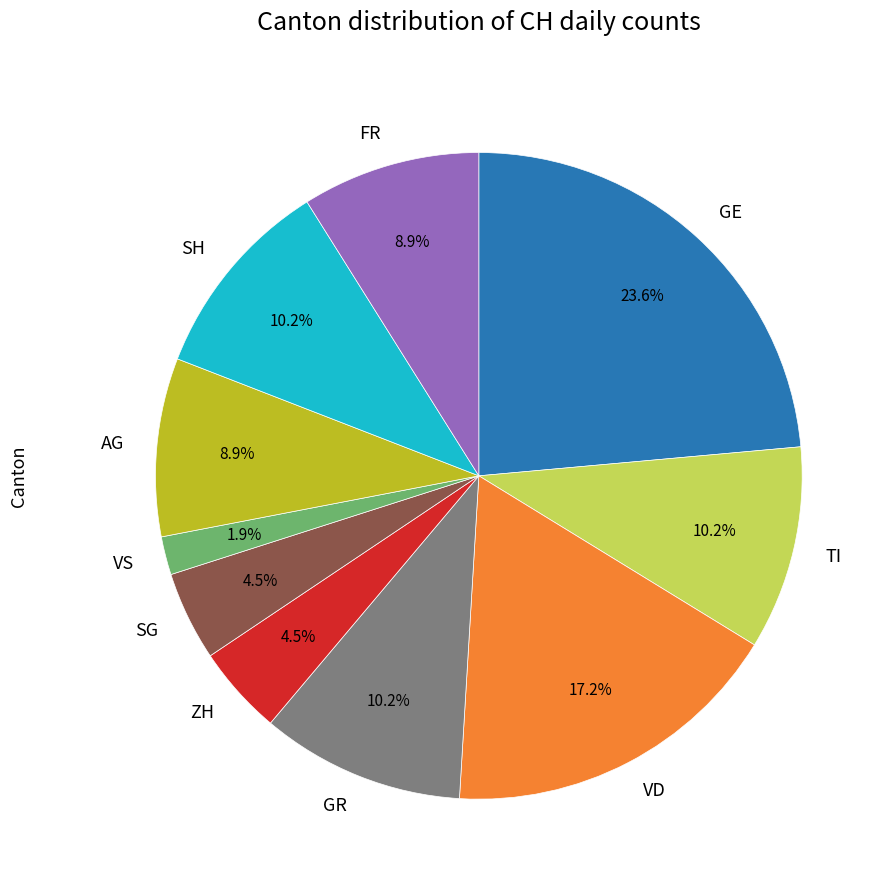

Does any single category account for the majority?

No